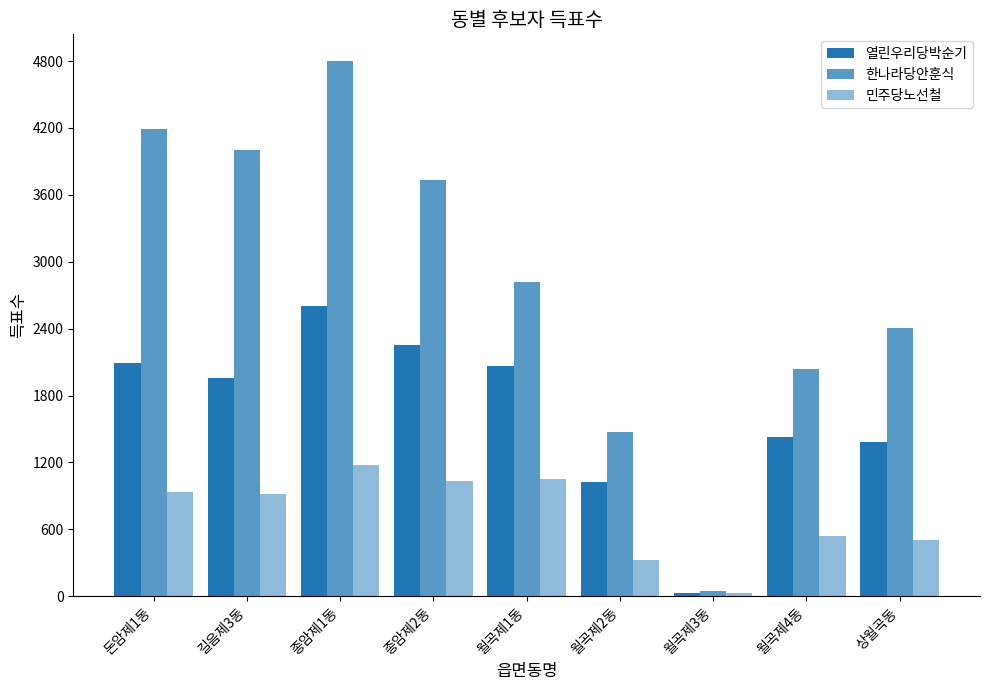

Reading right to left, list all the values displayed in this chart.

열린우리당박순기: 1385	1431	33	1024	2064	2255	2601	1955	2090
한나라당안훈식: 2409	2040	44	1474	2817	3733	4800	4002	4194
민주당노선철: 505	542	27	321	1050	1030	1179	918	933